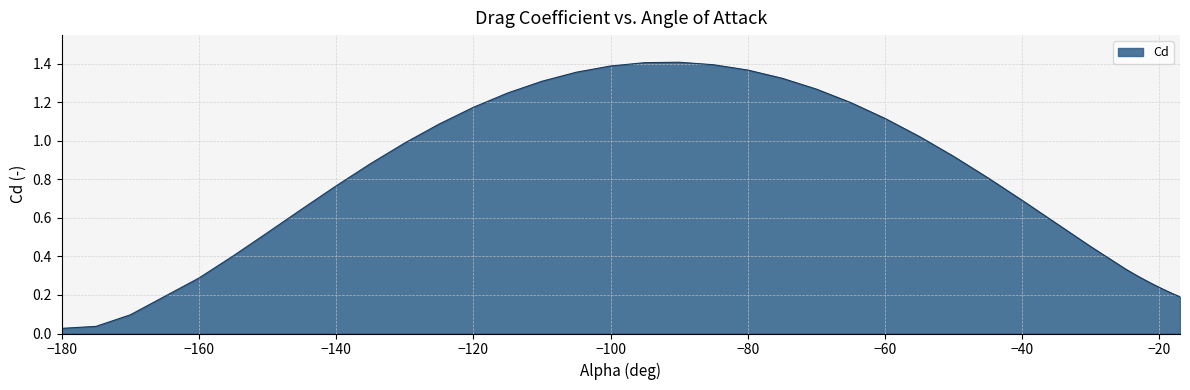

How many categories are shown in the chart?

39